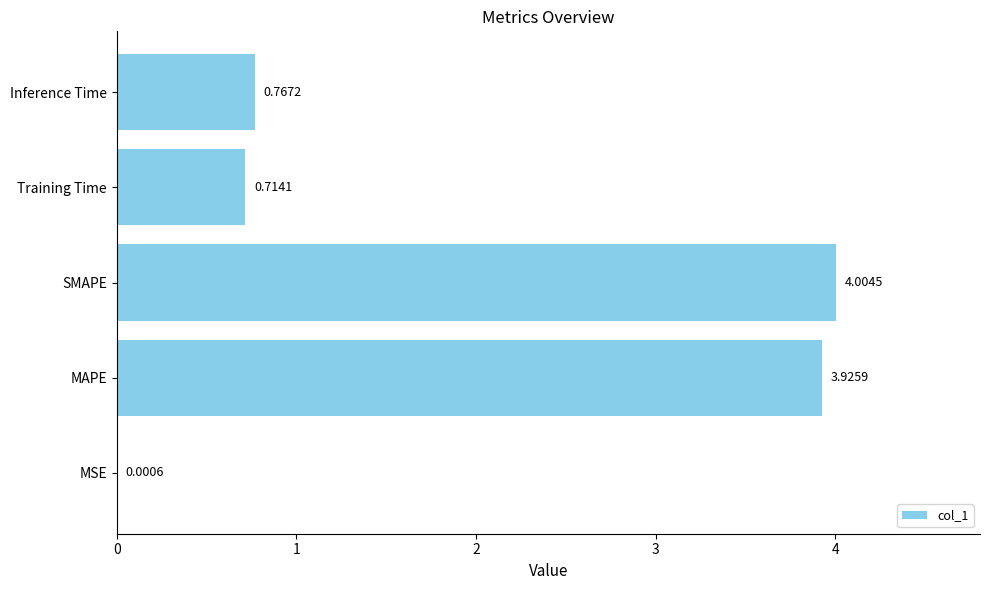

Where is the data nearest to the value 2?

Inference Time